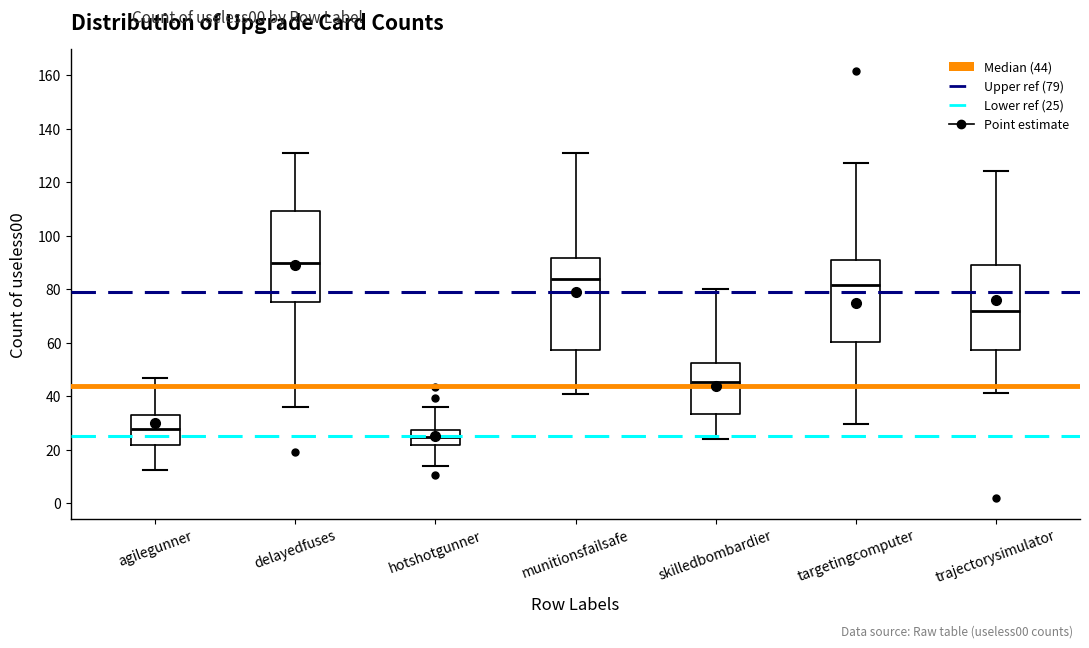

Where is the upper edge of the box for hotshotgunner on the y-axis? The values are not printed on the chart, so give them approximately, as read against the axis.

28